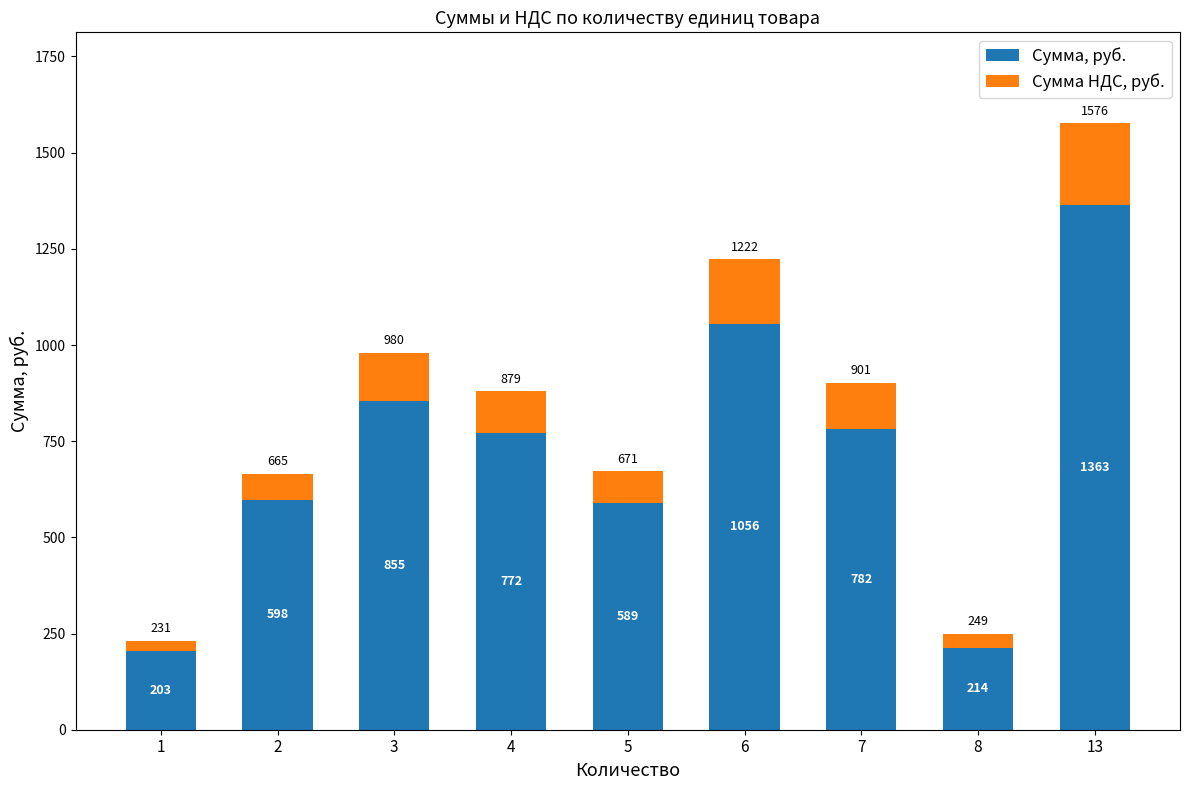

True or false: Сумма, руб. has a value of 182.0 at 4.

False